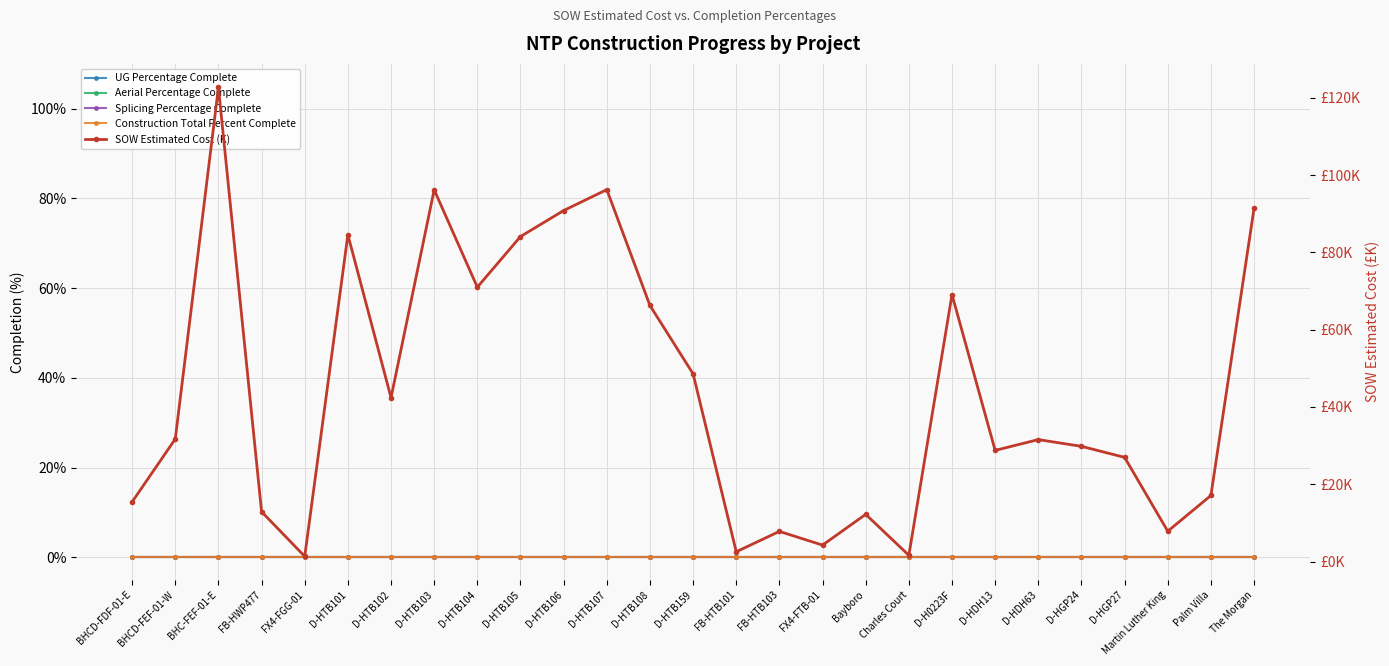

Where does the SOW Estimated Cost (K) series first go above 31?

BHCD-FEF-01-W